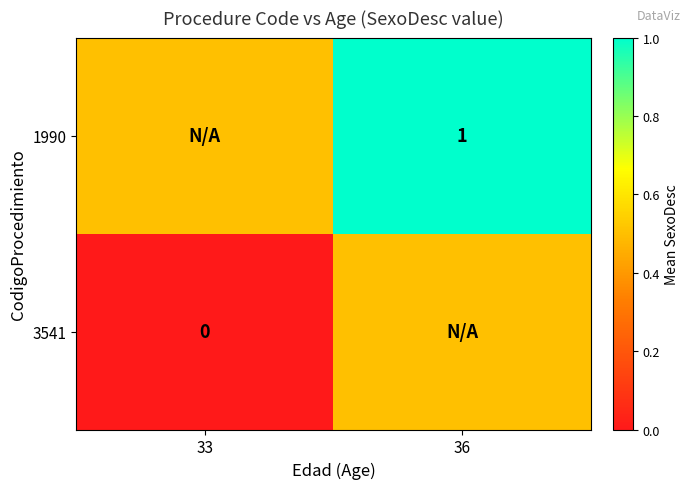

What is the greatest value displayed?

1.0